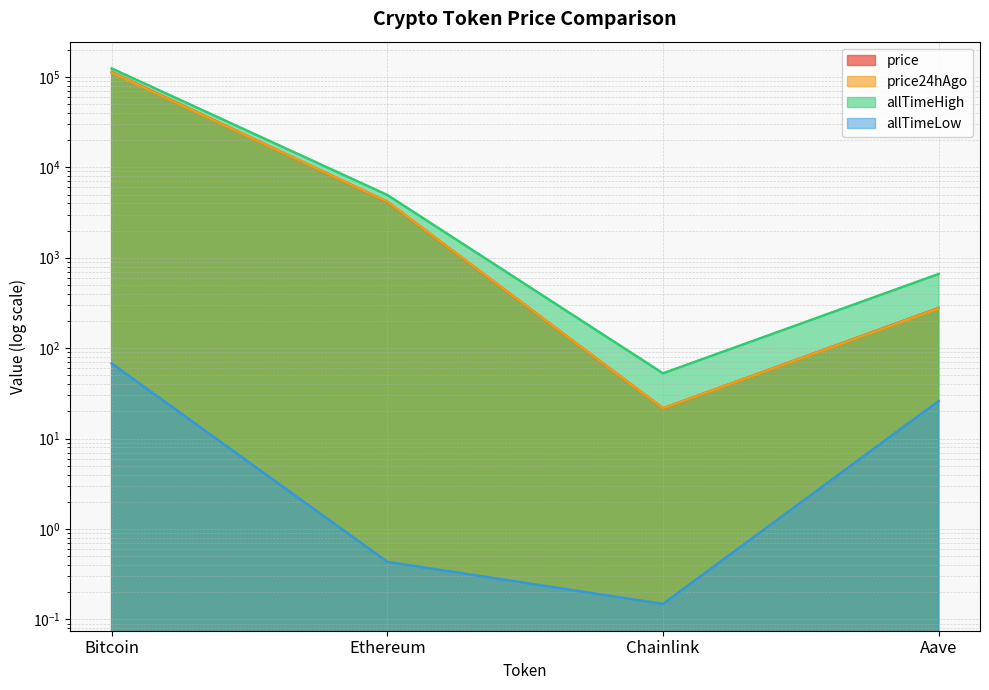

Which has a higher value, Ethereum or Aave?

Ethereum